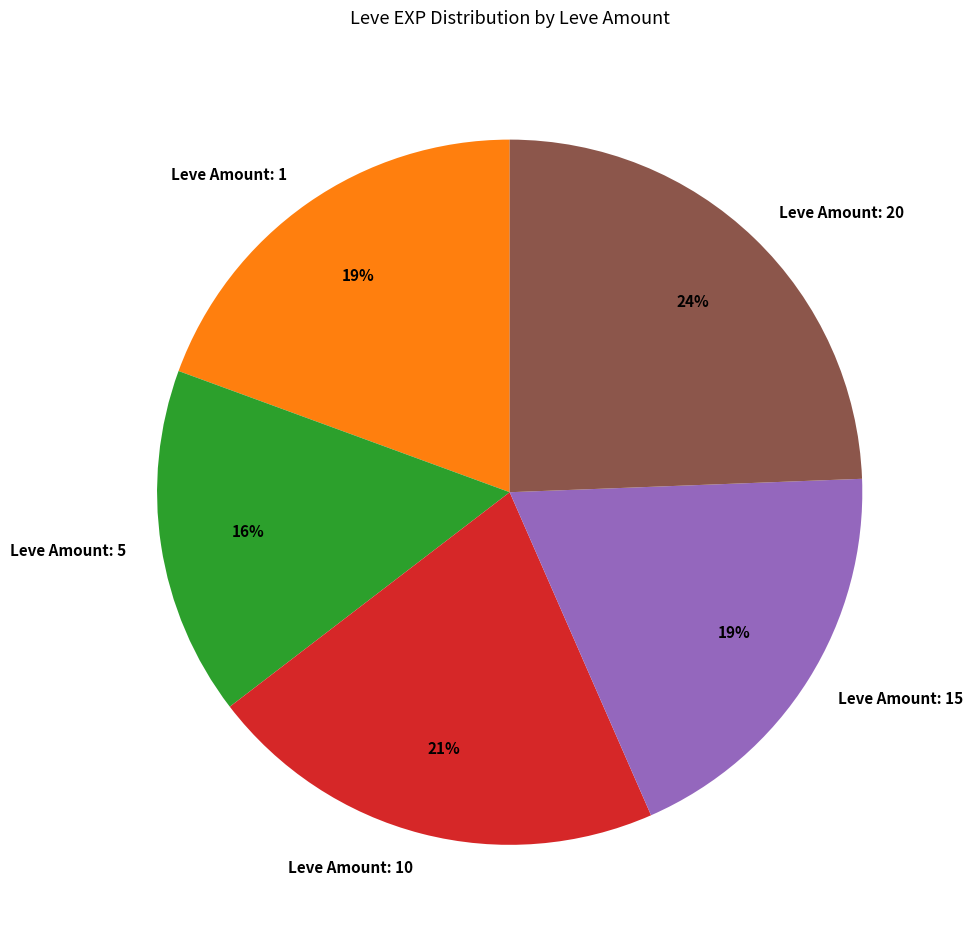

What percentage is the Leve Amount: 1 slice, to the nearest percent?

19%